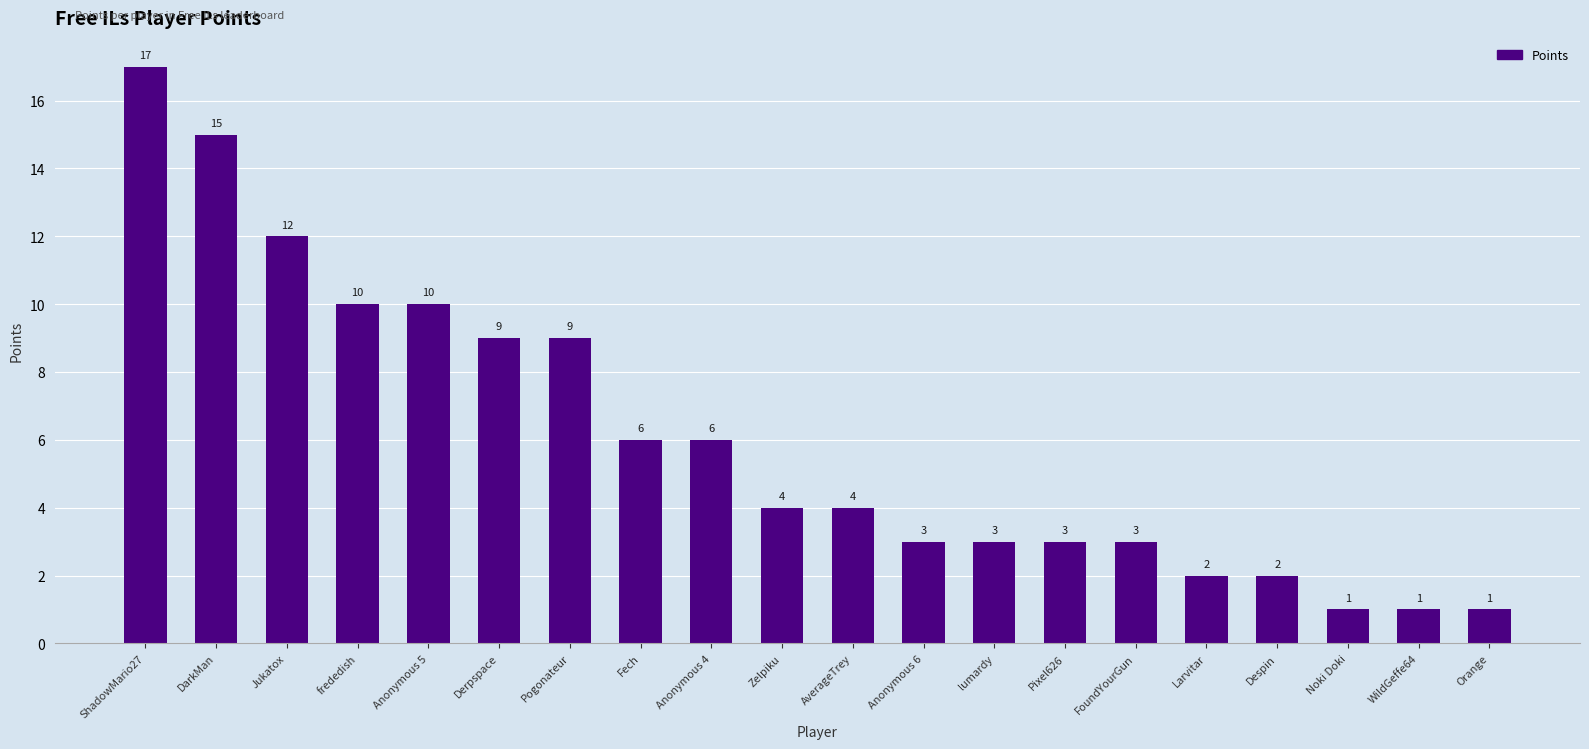

Reading right to left, list all the values displayed in this chart.

1	1	1	2	2	3	3	3	3	4	4	6	6	9	9	10	10	12	15	17